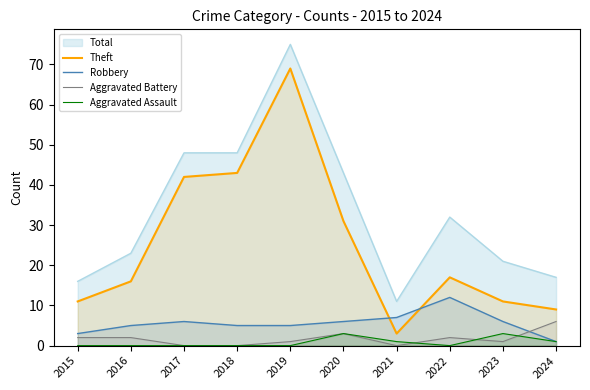

Is it true that Robbery equals 10 at 2020?

False